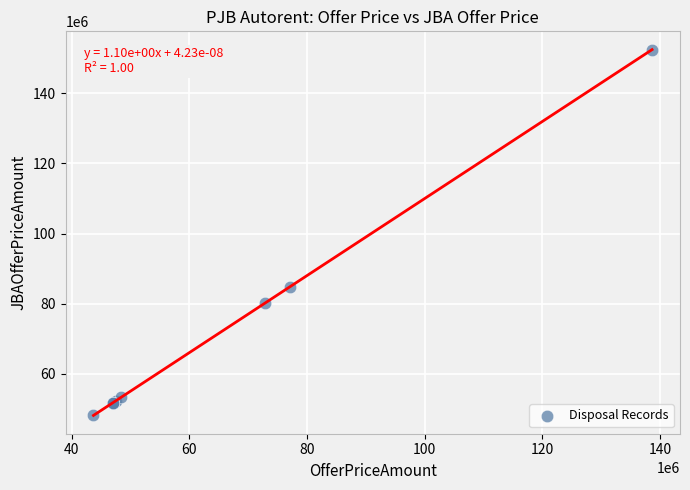

What Y value in the scatter plot is closest to 100284250?

84715400